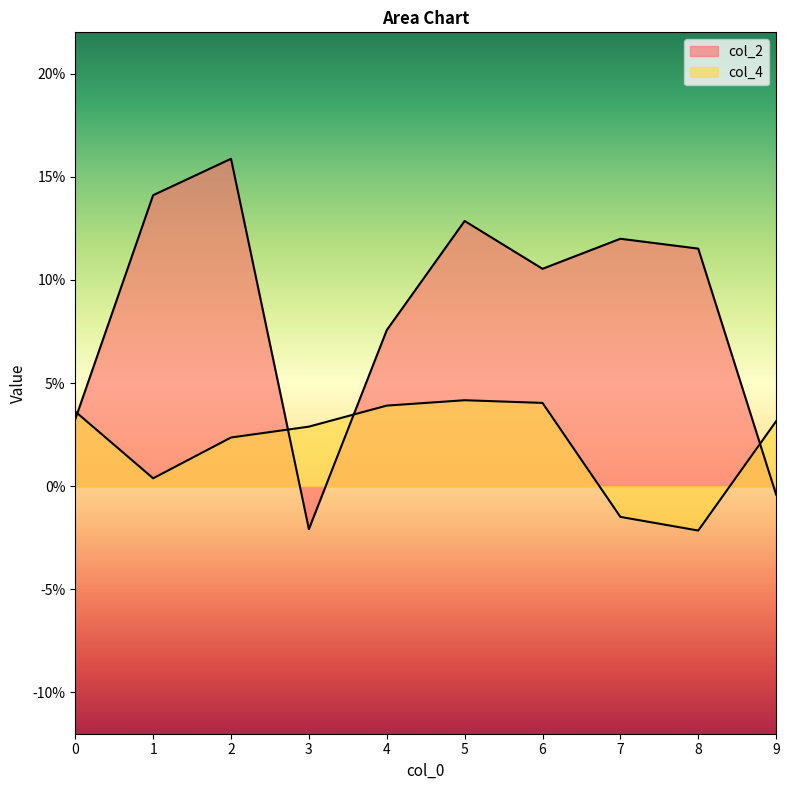

How many times do col_4 and col_2 cross each other?

4